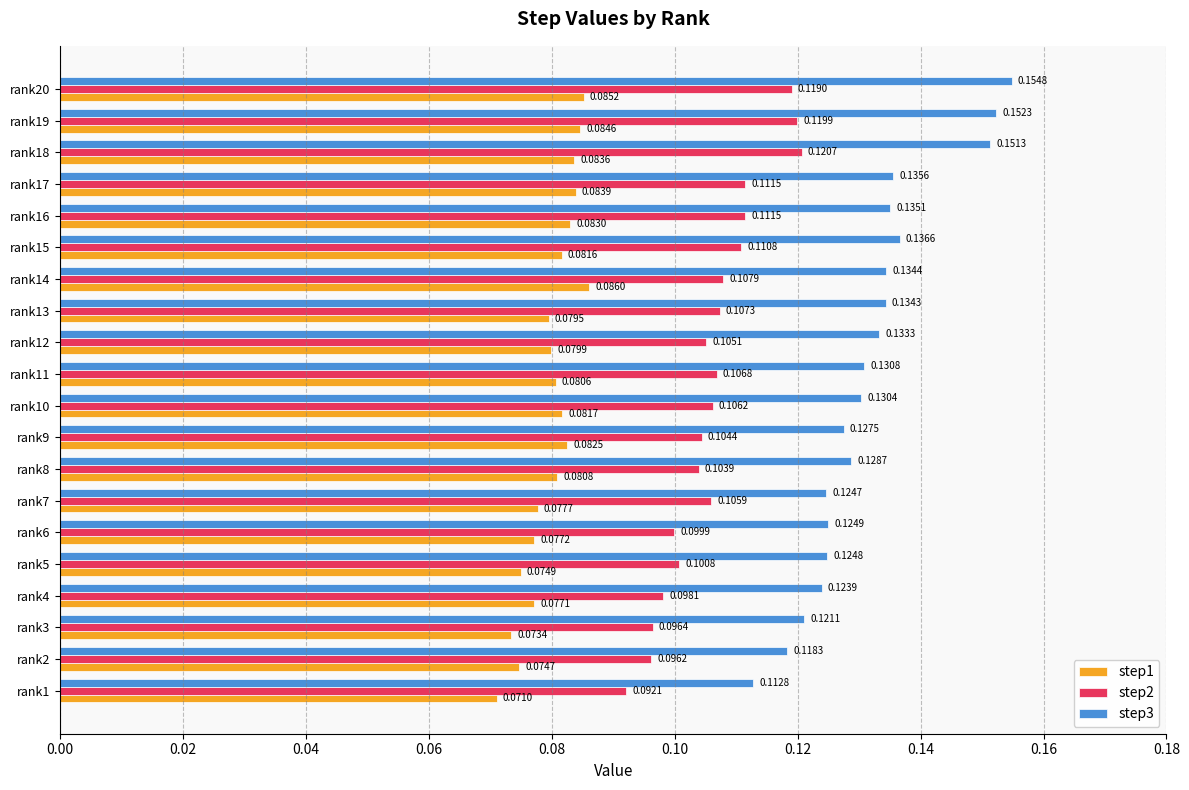

Which series has the widest spread of values?

step3